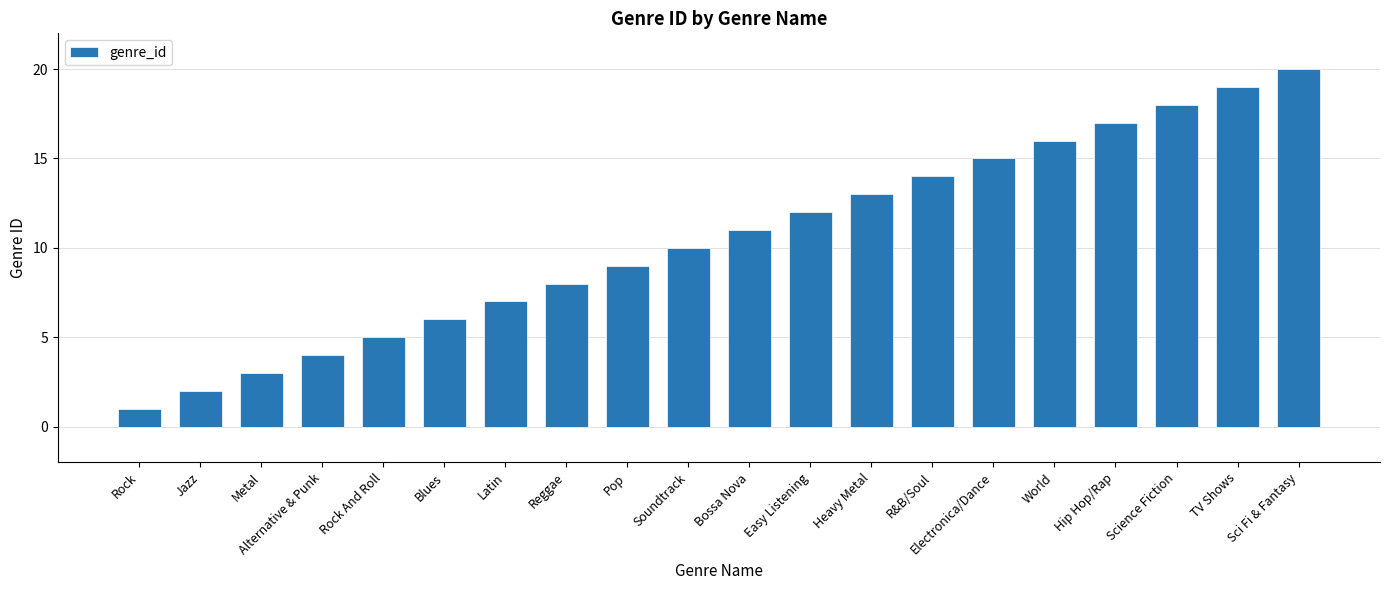

True or false: the data shows 7 at Rock And Roll.

False